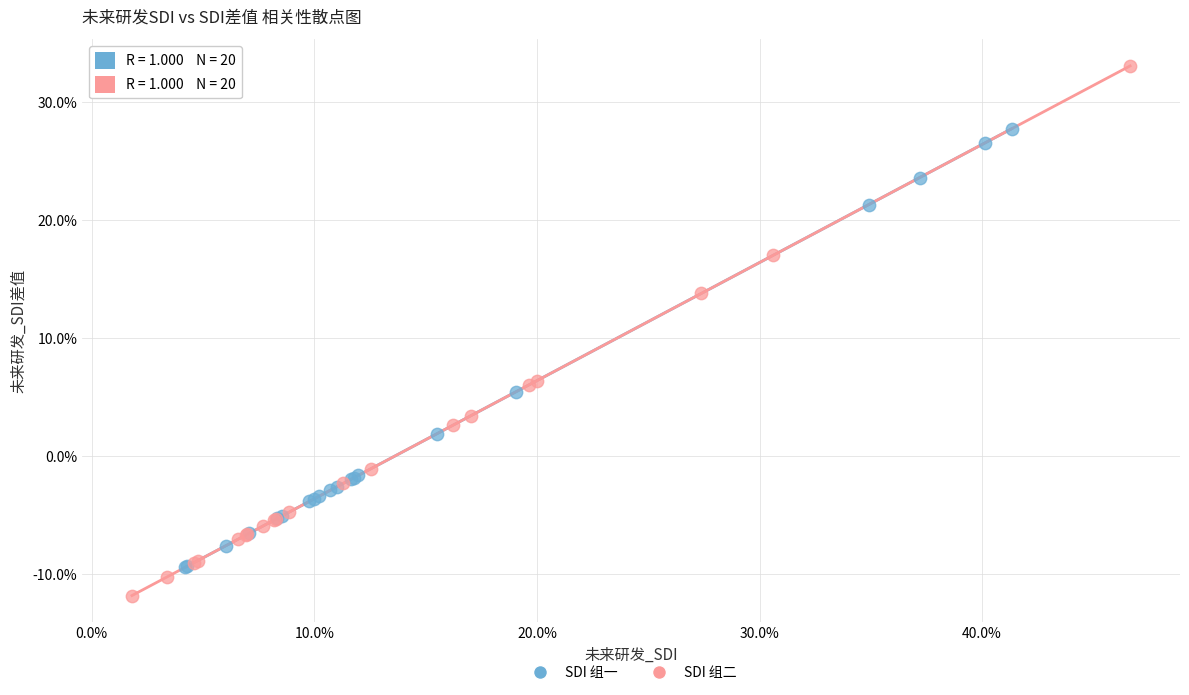

What are all the series names shown in the legend?

SDI 组一, SDI 组二